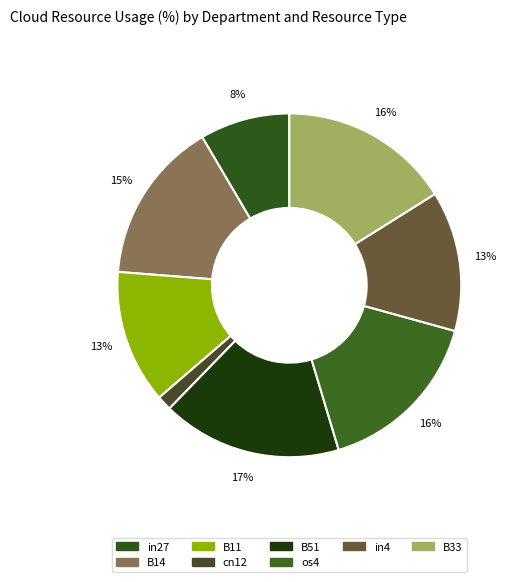

Combined, do in27 and B11 account for over 50%?

No